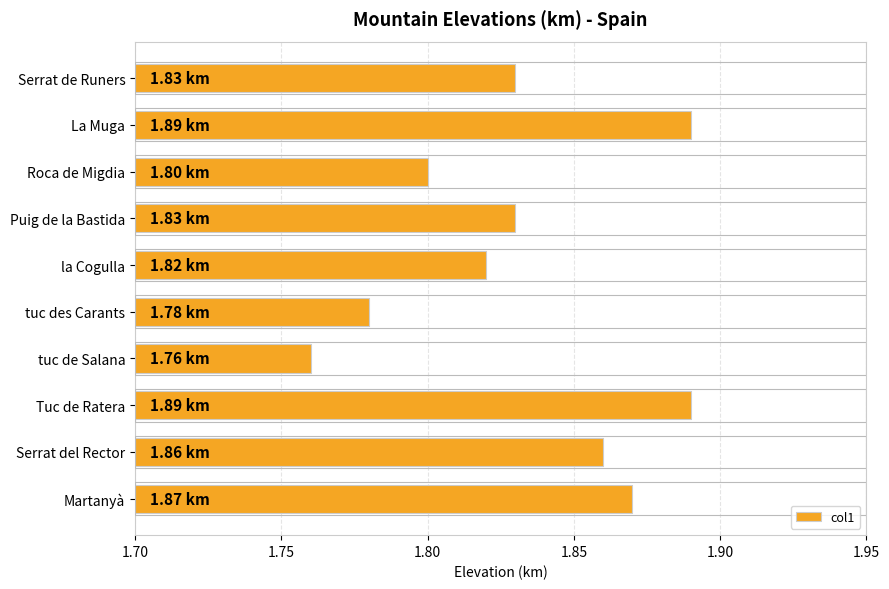

What is the sum of all values?

18.3